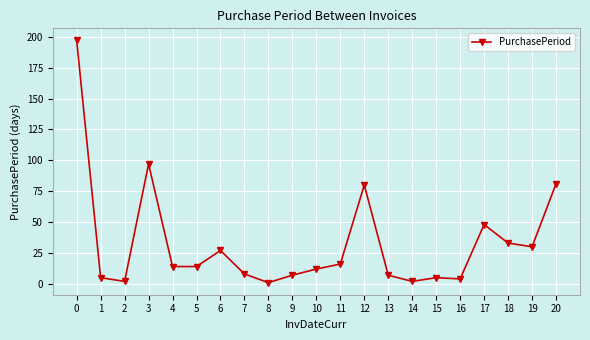

Reading left to right, transcribe all the data shown in this chart.

197	5	2	97	14	14	27	8	1	7	12	16	80	7	2	5	4	48	33	30	81